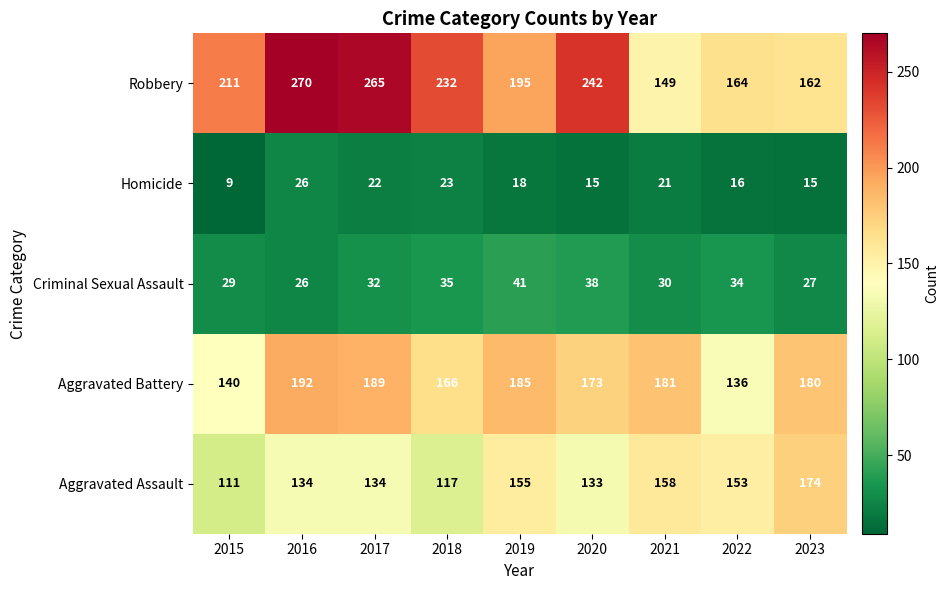

At how many categories does at least one series exceed 24?

9